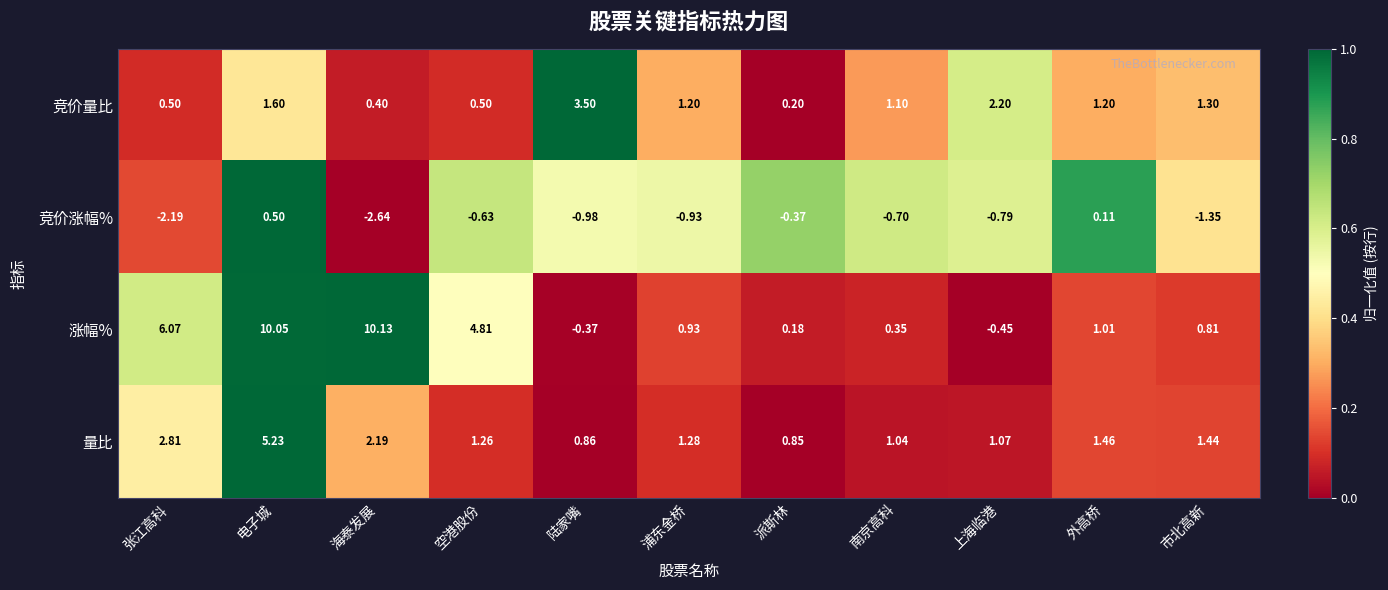

Rank the series by their maximum value, from lowest to highest.

竞价涨幅%, 竞价量比, 量比, 涨幅%